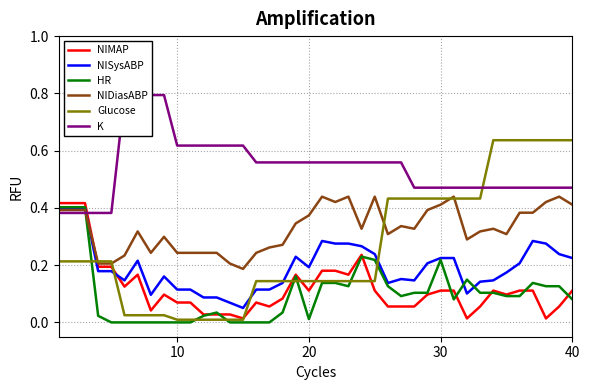

What are all the series names shown in the legend?

NIMAP, NISysABP, HR, NIDiasABP, Glucose, K